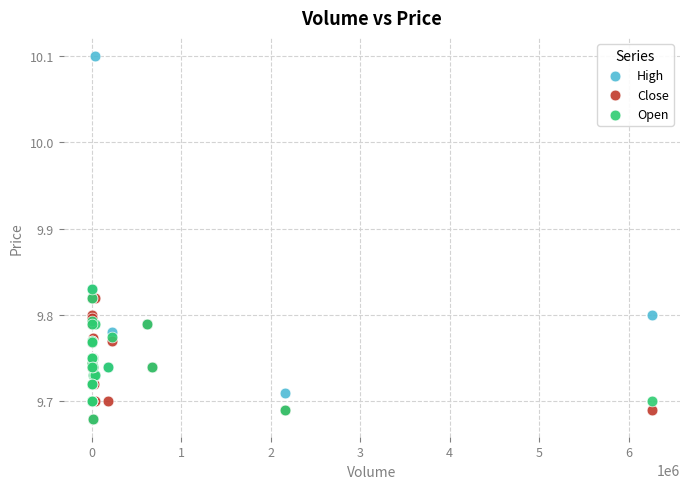

Which series contains the highest Y value?

High